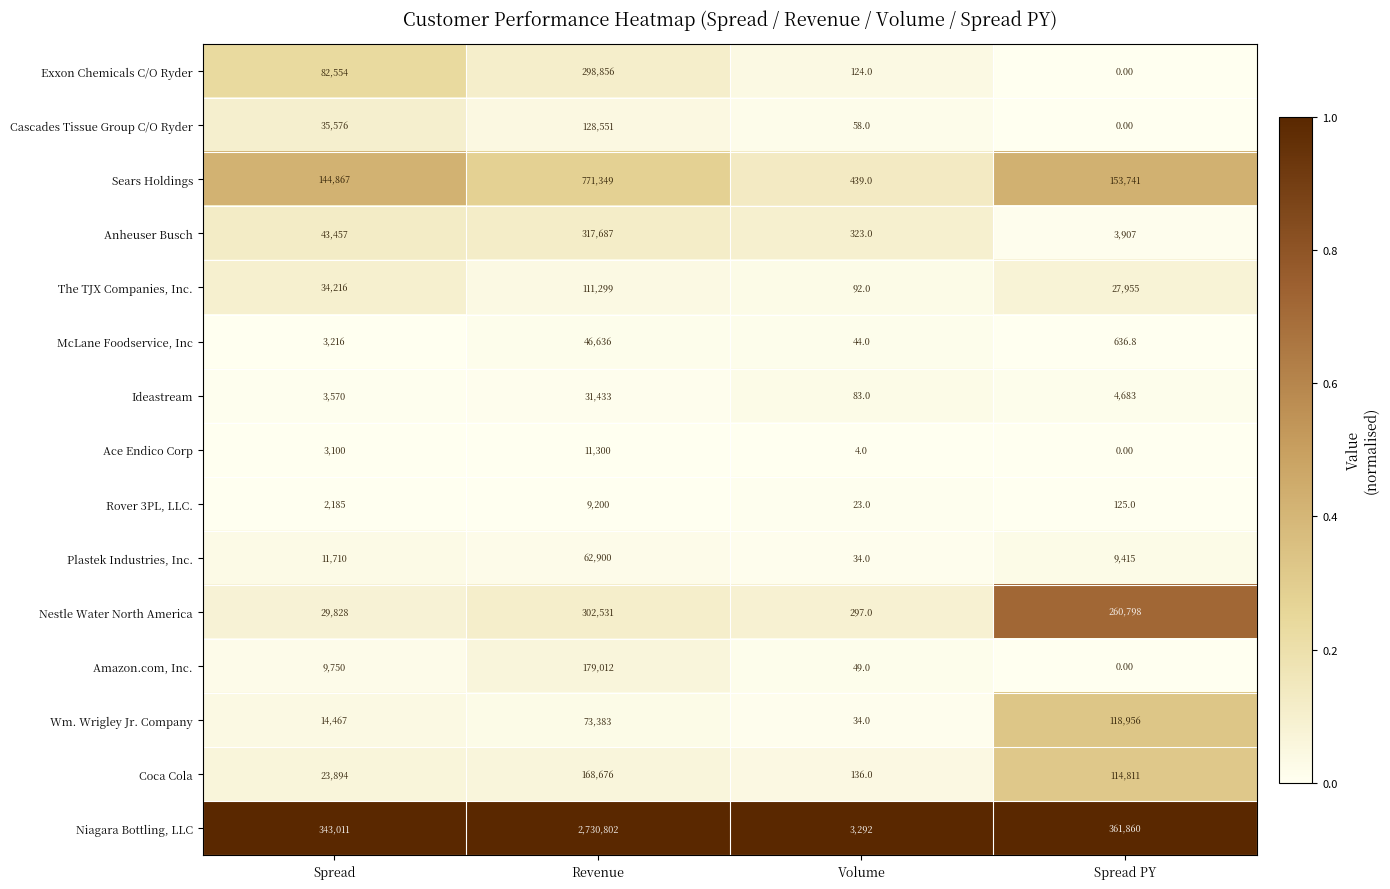

How many data points does each series have?

4